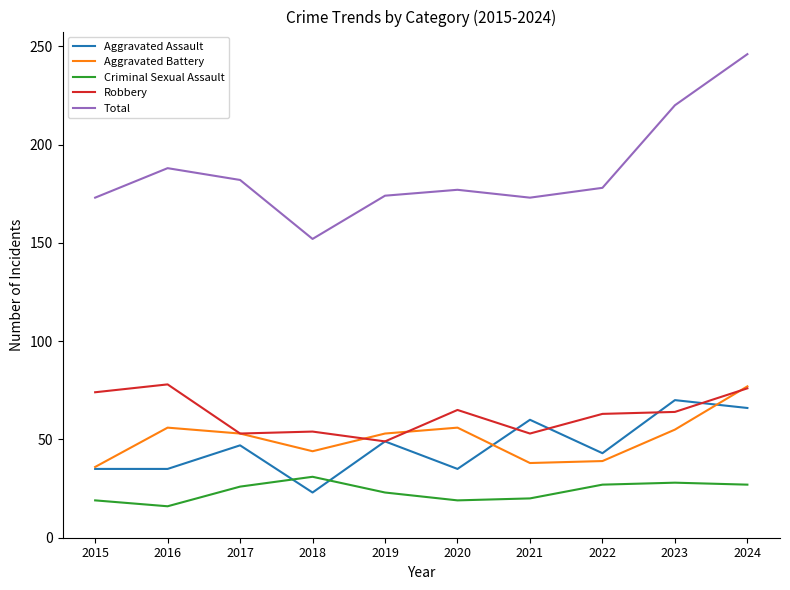

What is the approximate value of Robbery at 2015?

74